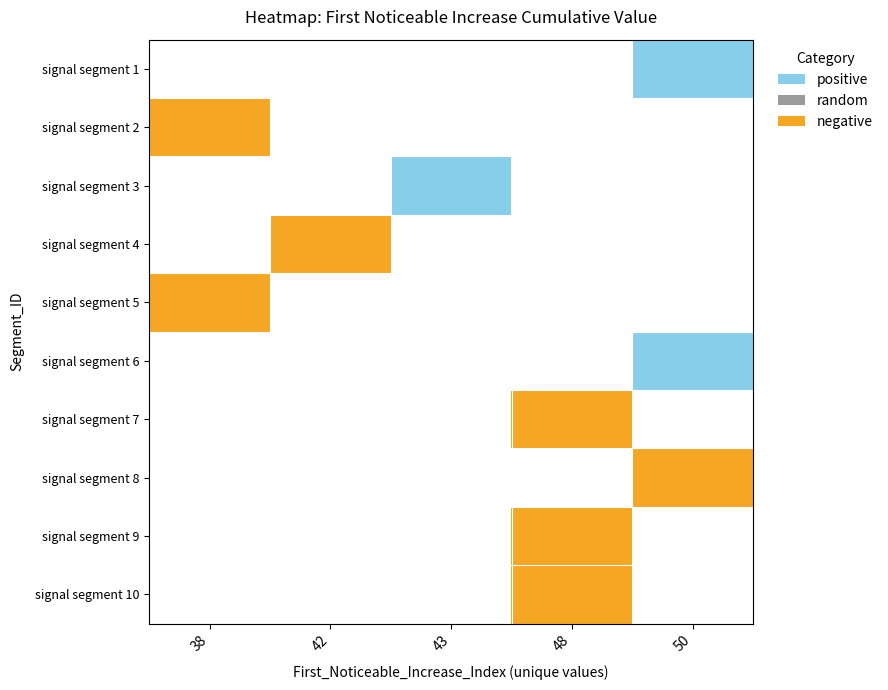

At which label does signal segment 5 reach its minimum?

38